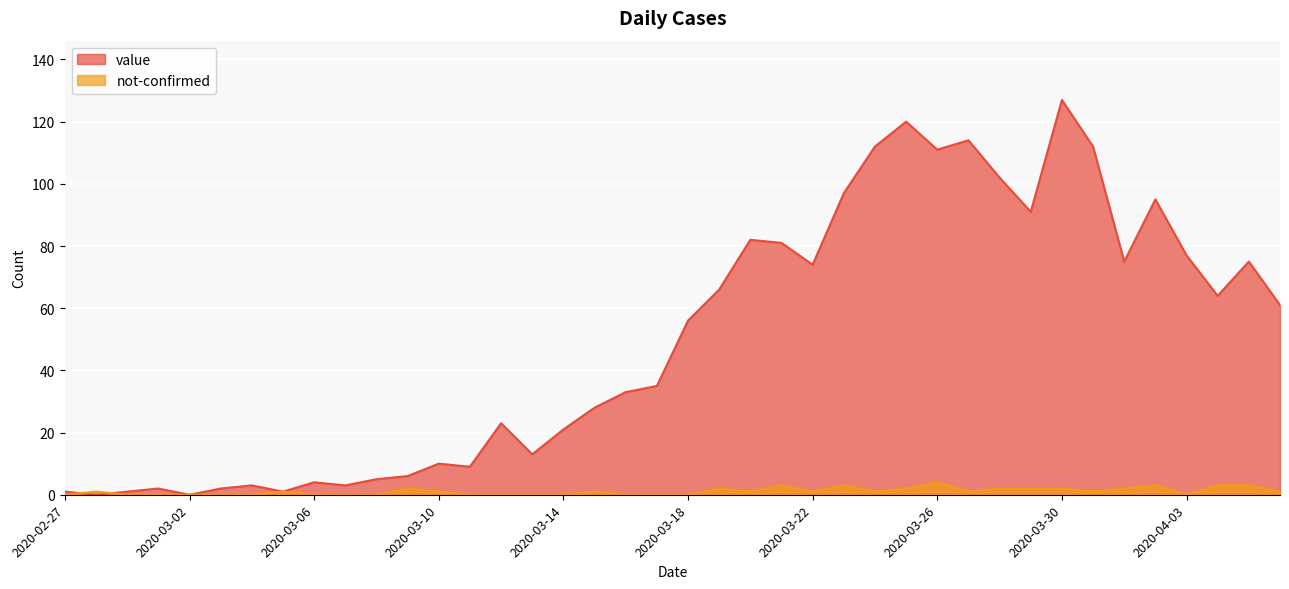

Where is the first local maximum for value?

2020-03-01